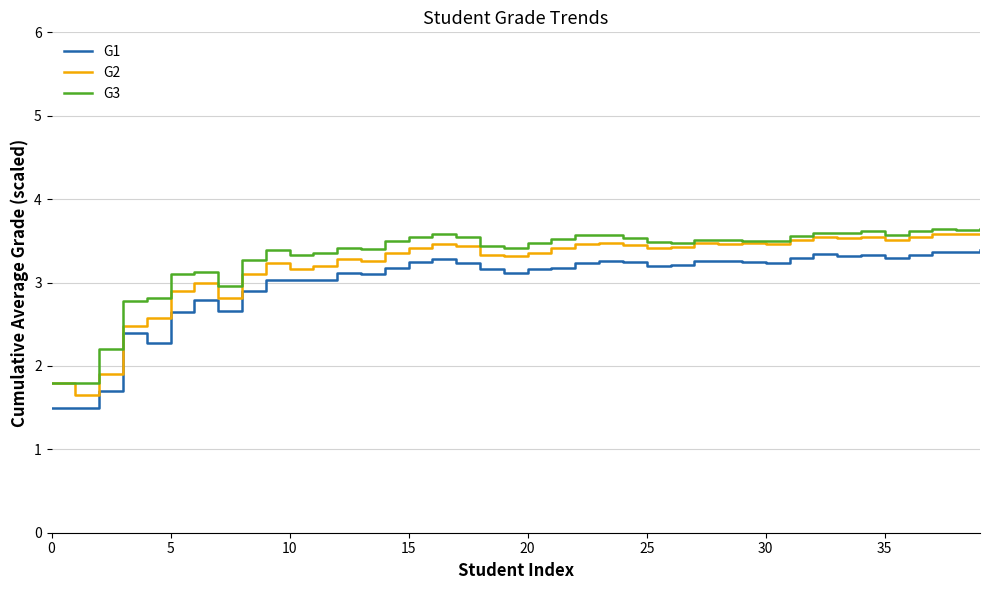

True or false: G1 and G3 intersect in this chart.

False